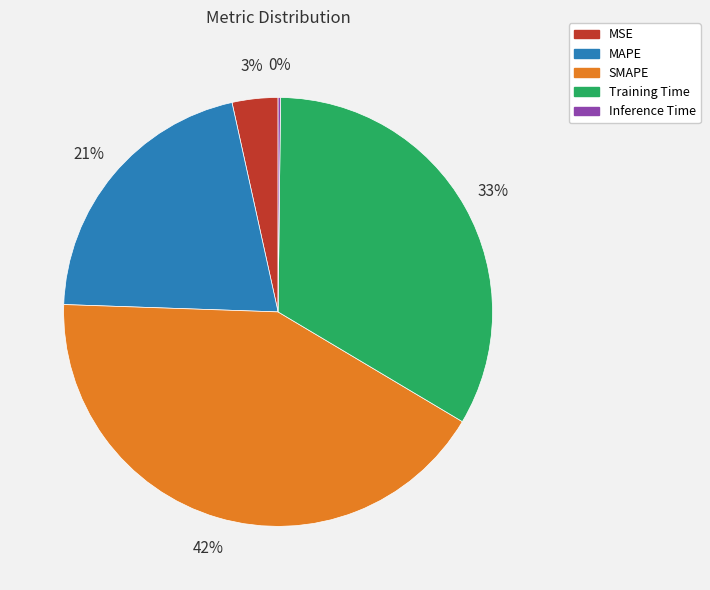

Which category has the biggest portion of the pie?

SMAPE